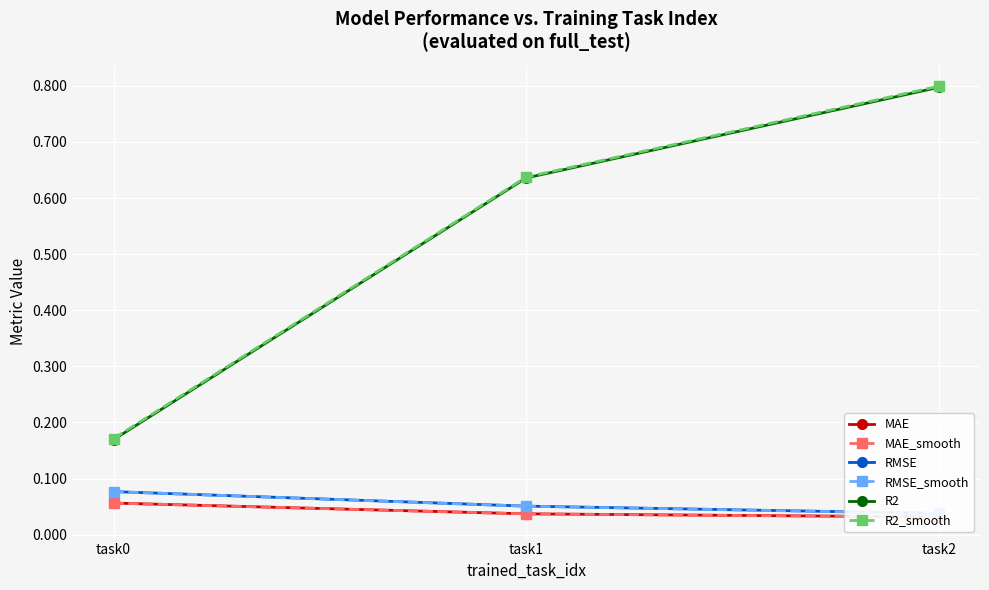

At how many categories does at least one series exceed 0?

3